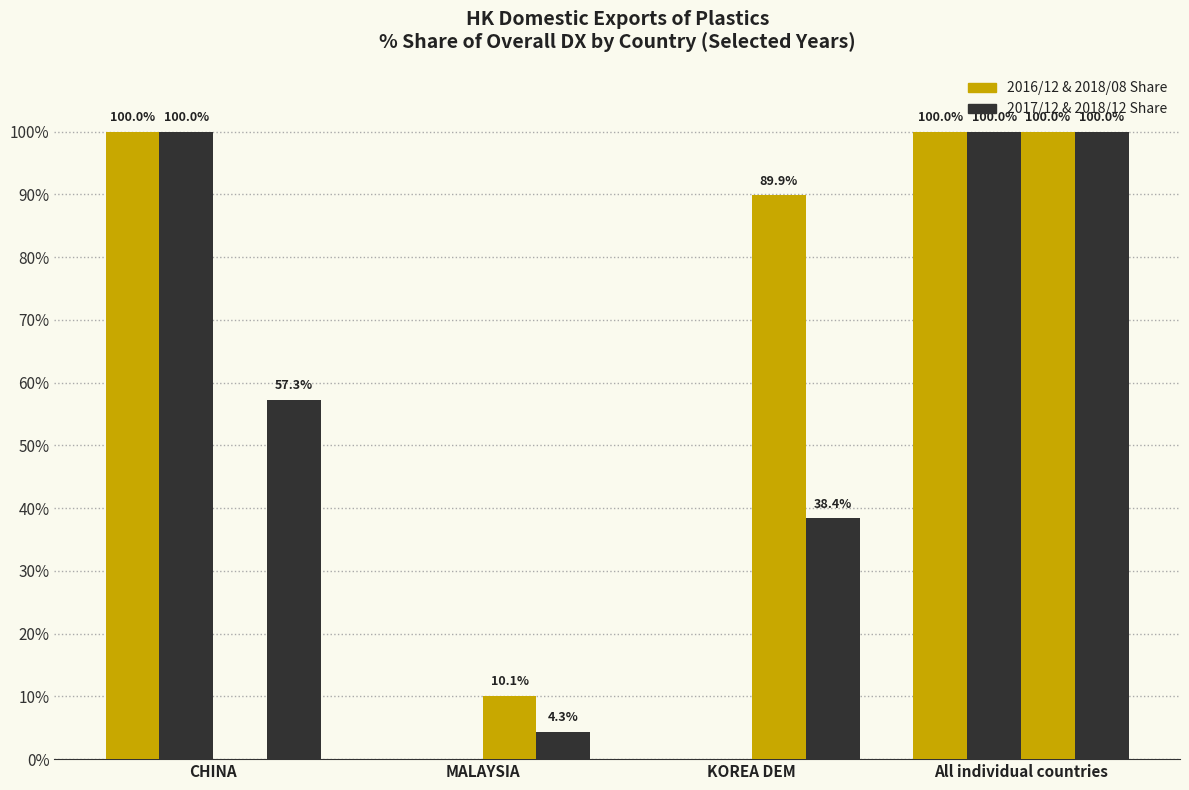

What is the label of the 3rd bar from the left?

KOREA DEM